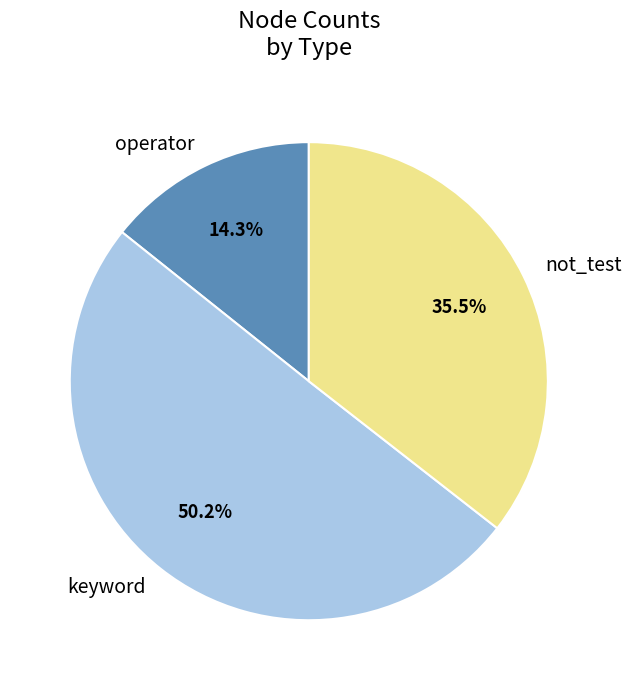

How many slices are in this pie chart?

3